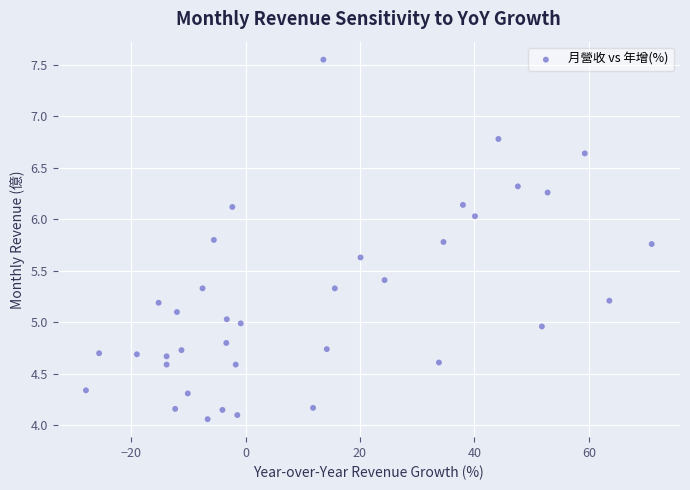

What is the range of X values (max minus min)?

98.9